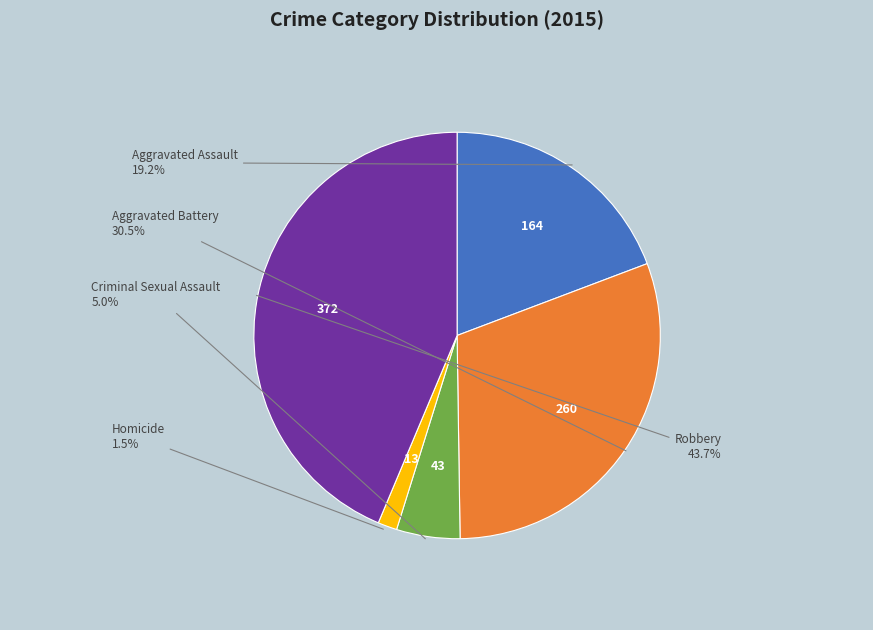

Is there a majority slice in this chart?

No